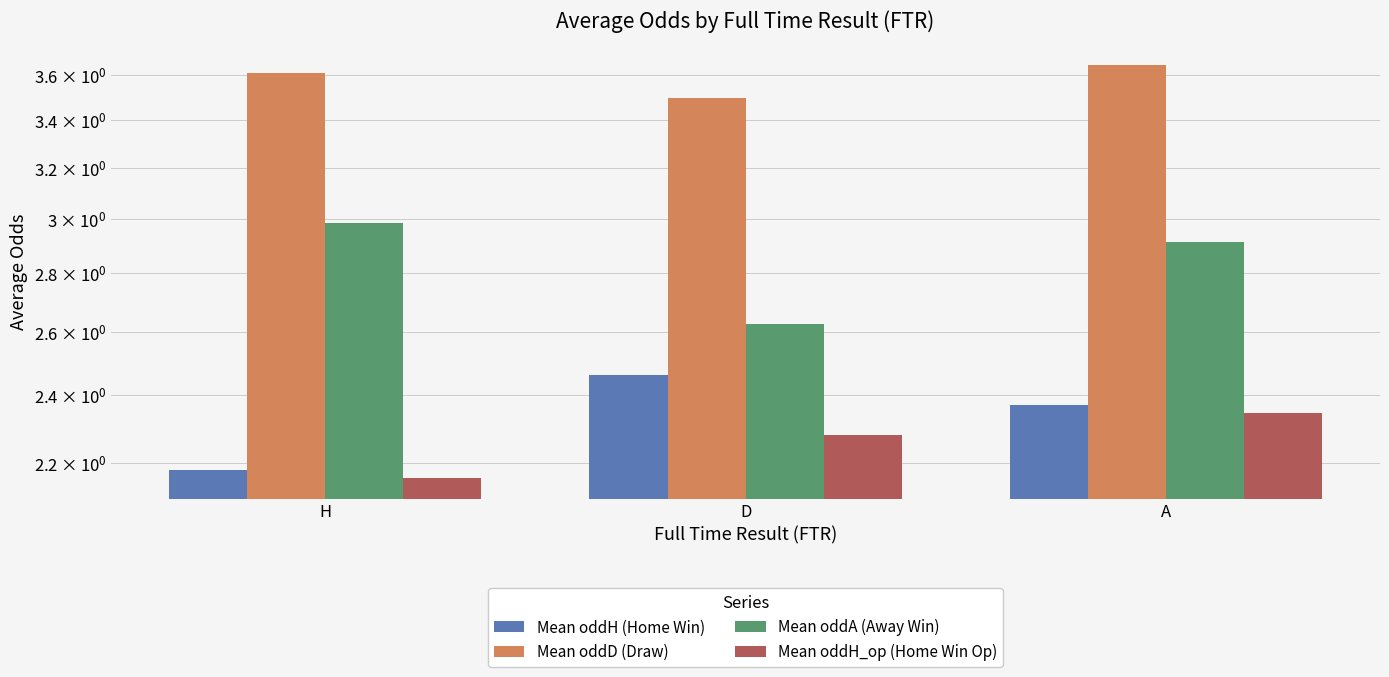

At which category is the sum across all series the highest?

A